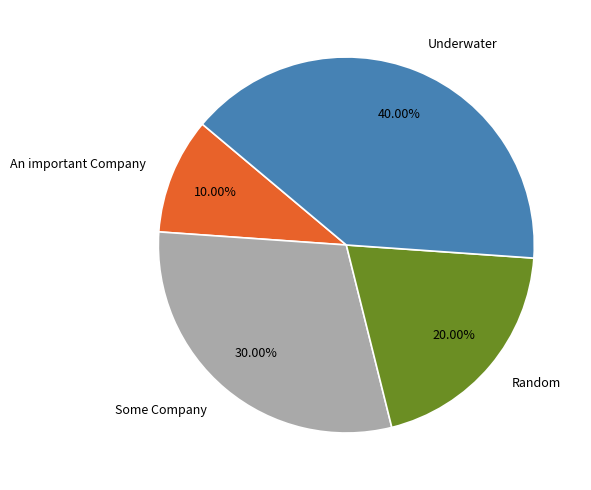

To the nearest percent, what is the difference between the largest and smallest slice percentages?

30%